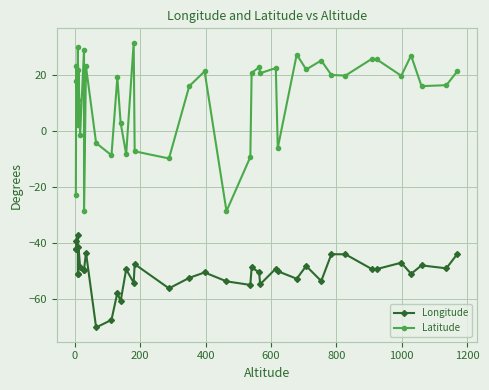

How many values in the Longitude series are below -49?

24